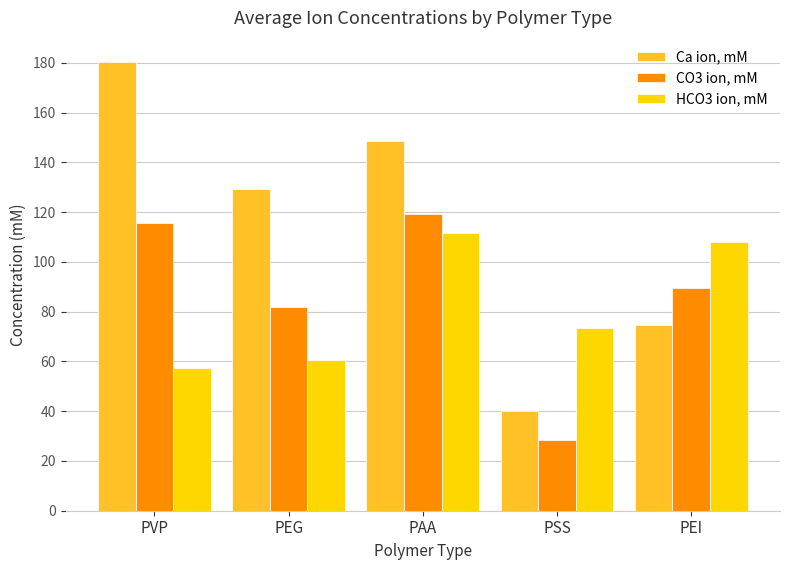

Which label corresponds to the largest value in the chart?

PVP